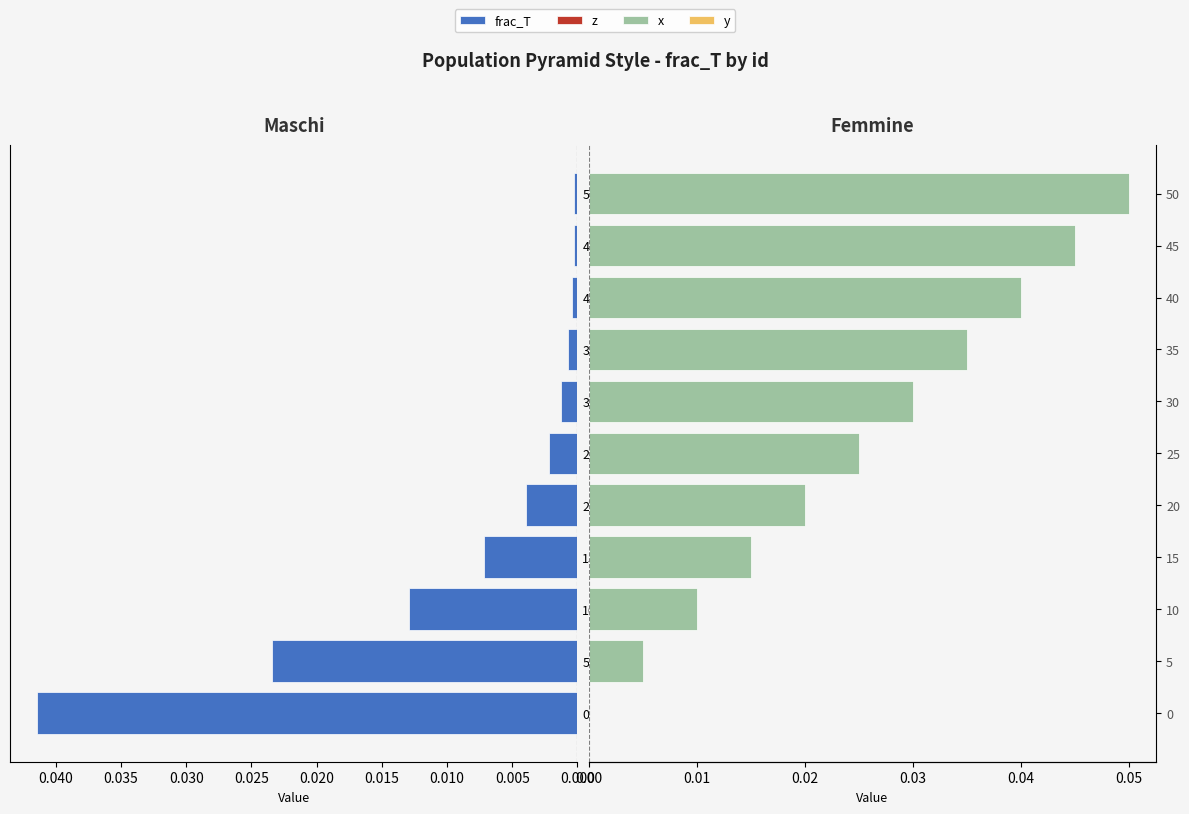

What is the sum of all y values?

8.8